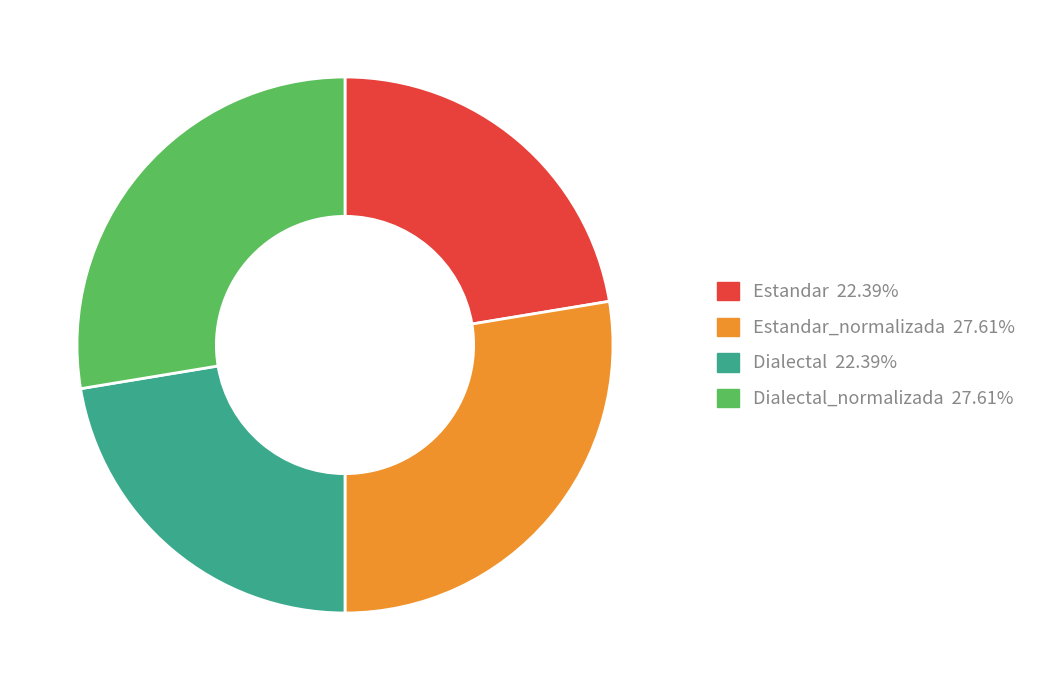

Do Estandar 22.39% and Dialectal 22.39% together represent more than half of the pie?

No